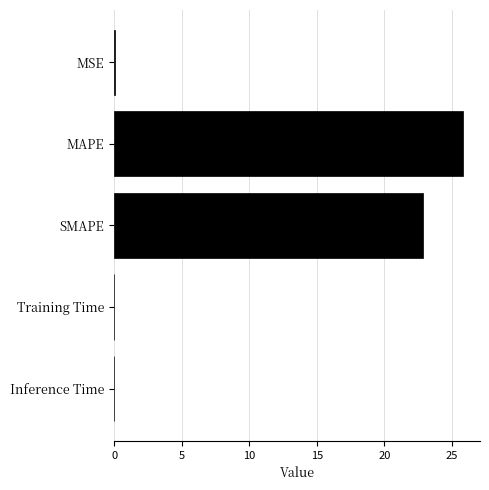

The value at MAPE is 39.2. True or false?

False